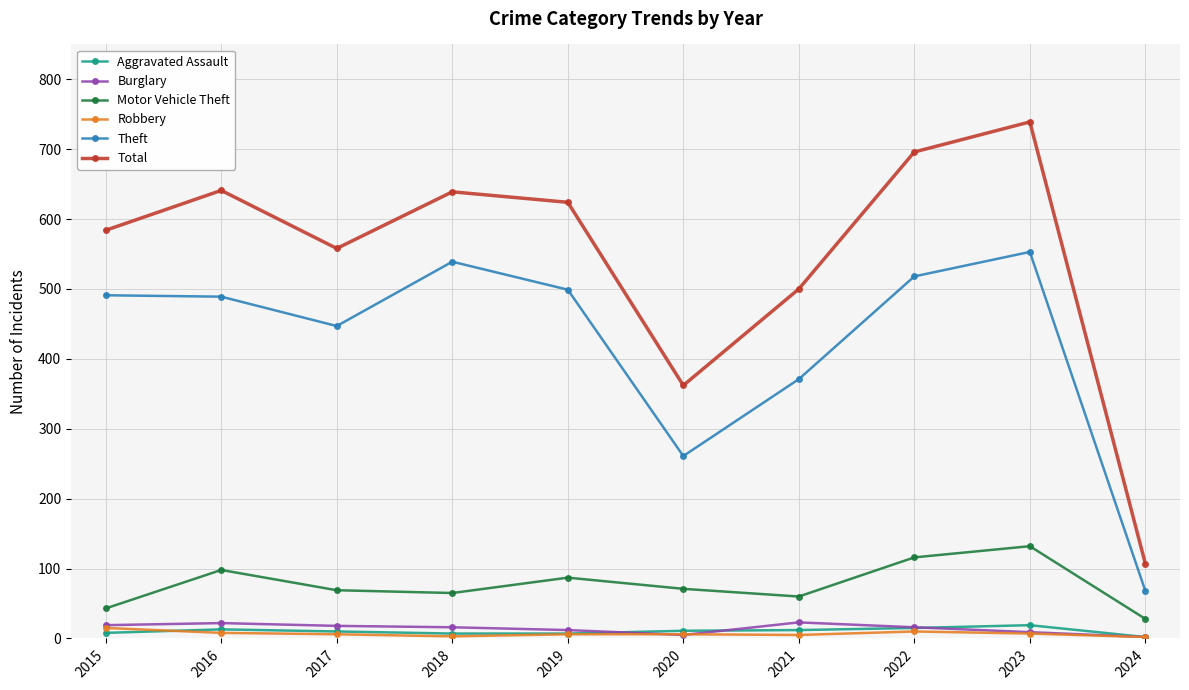

Count the number of categories in the chart.

10